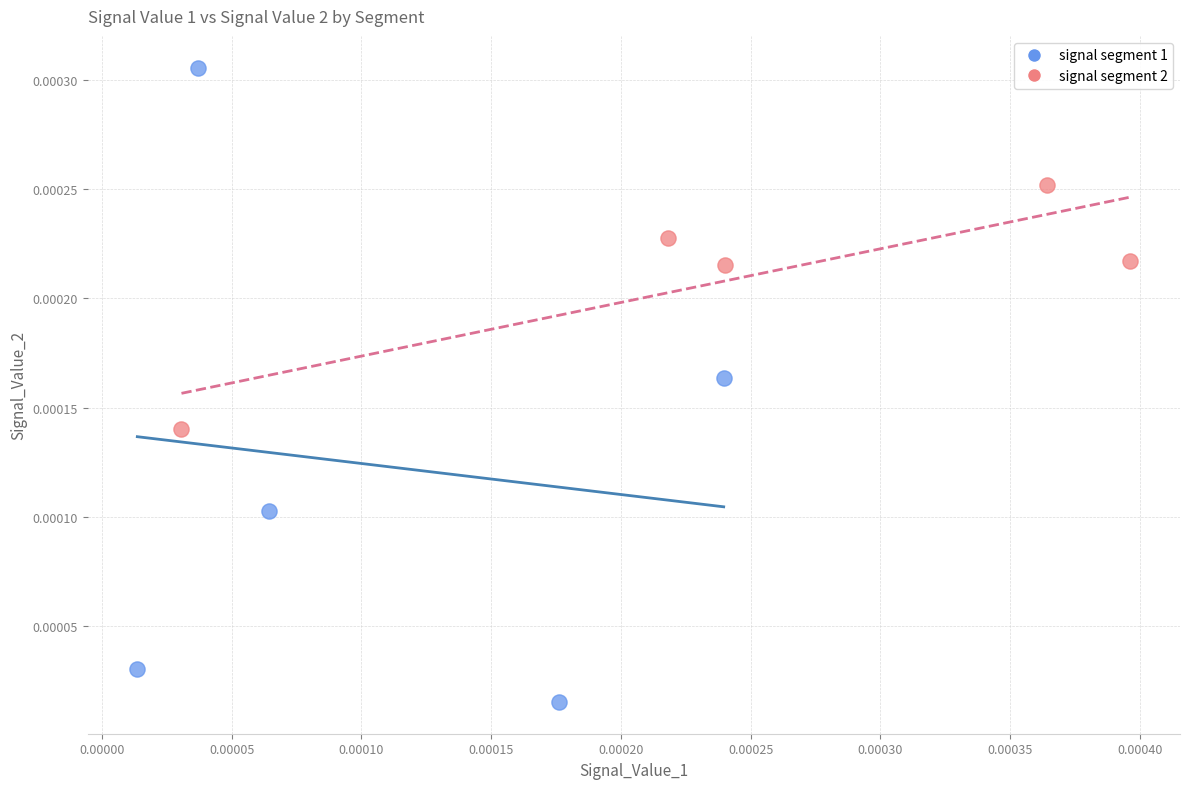

Which series has the largest Y range (max minus min)?

signal segment 1